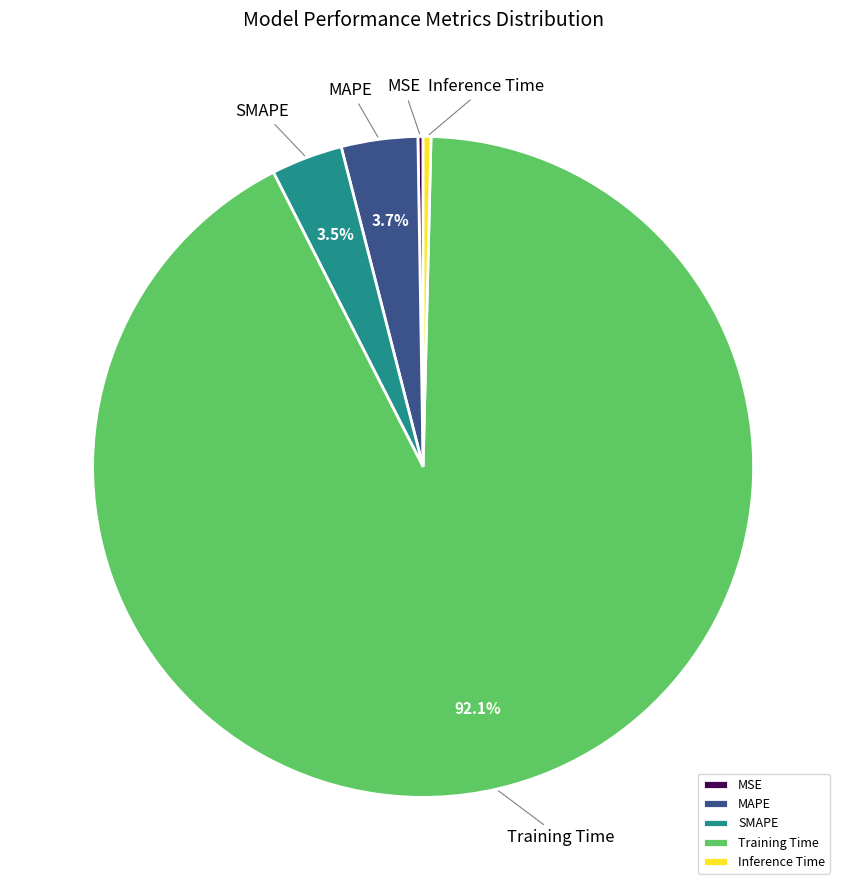

Which category has the biggest portion of the pie?

Training Time